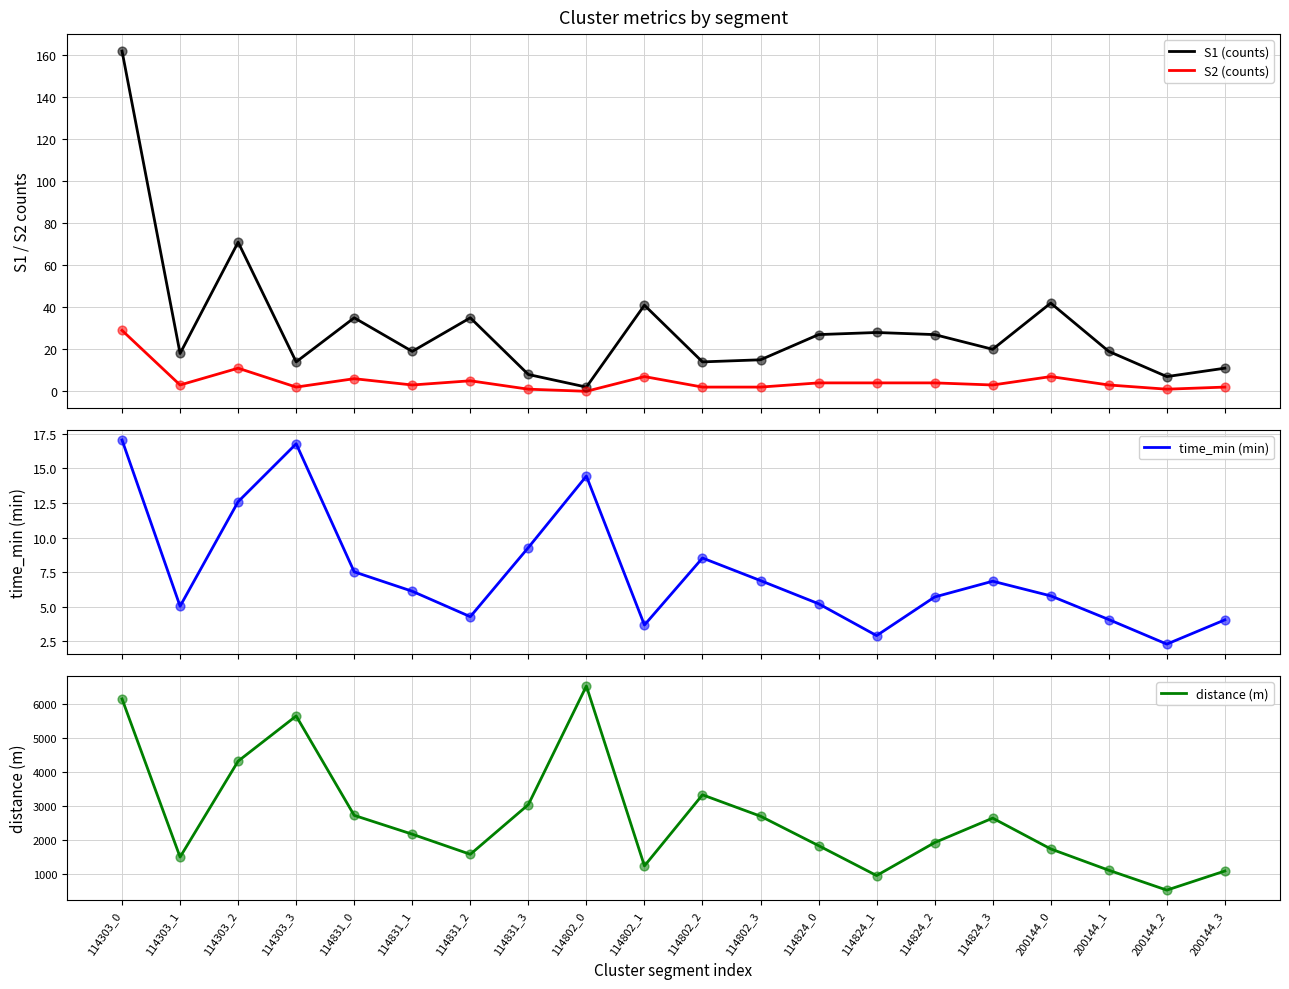

At which category is the sum across all series the highest?

114802_0